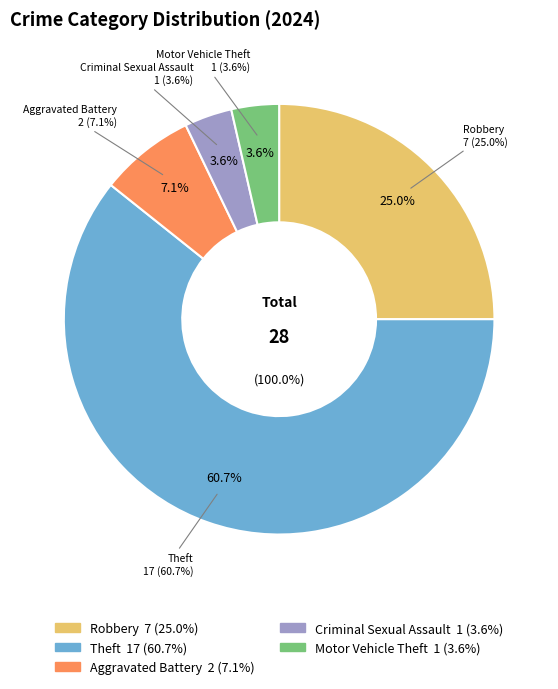

Is Theft the majority of the pie?

Yes